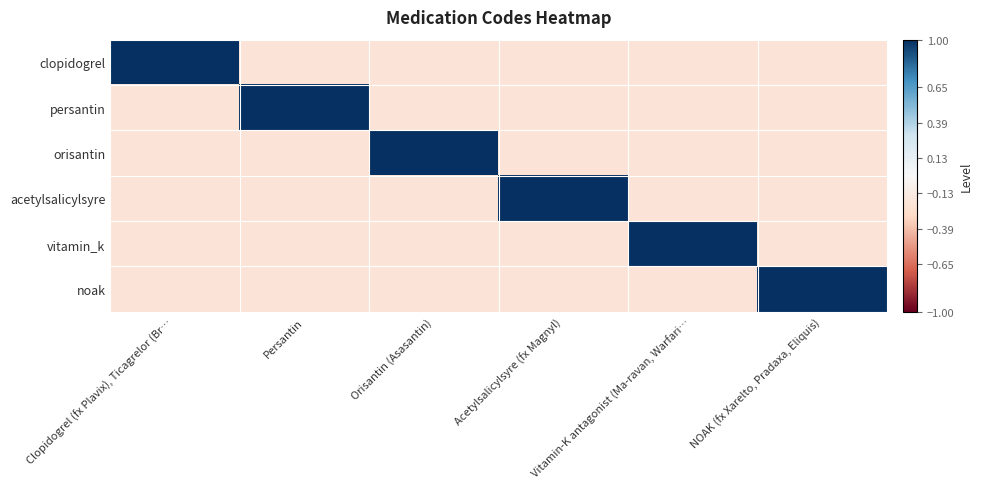

What is the smallest value displayed?

-0.2